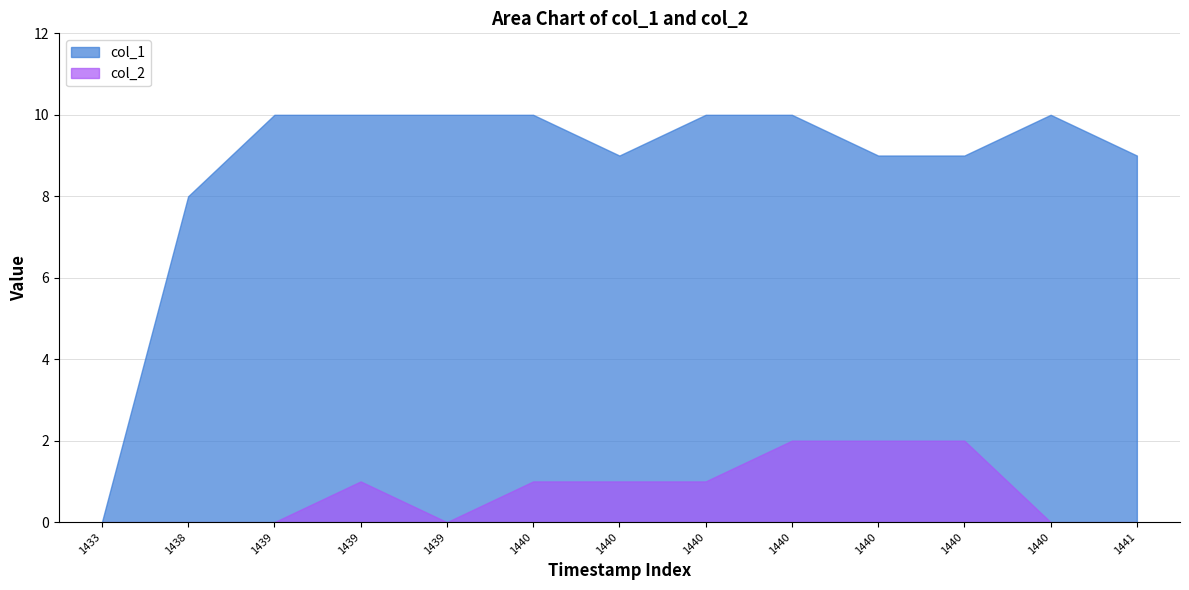

What is the spread (max minus min) of values at 1440778421?

7